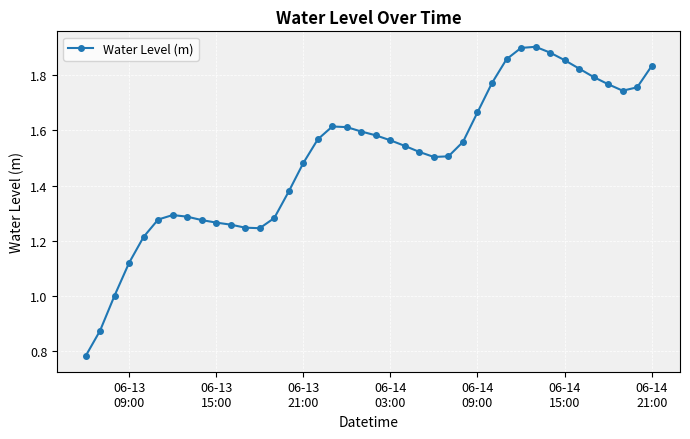

True or false: the data has more than 1 interior local peaks.

True